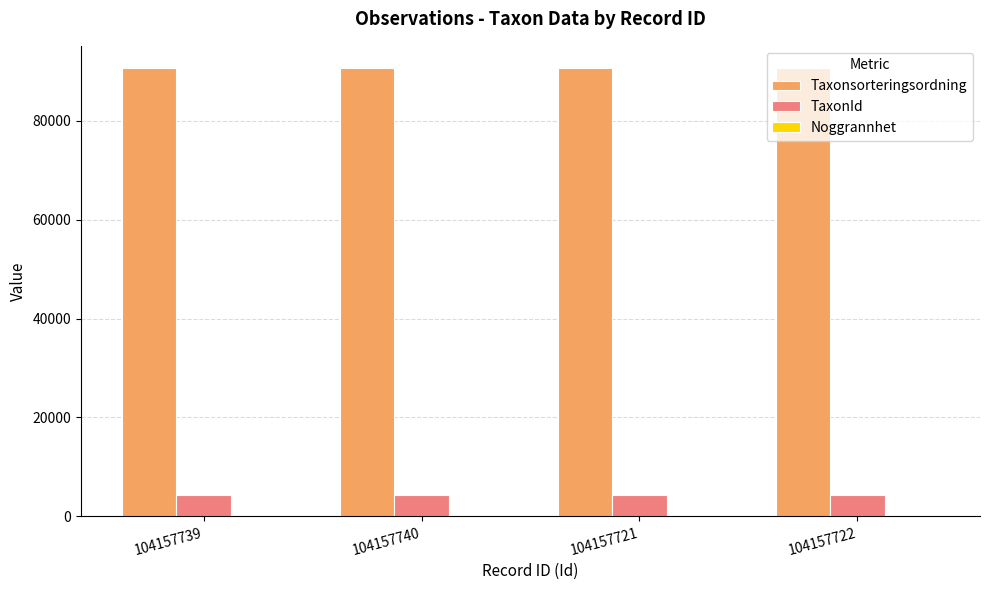

The value of Taxonsorteringsordning at 104157722 is 59498. True or false?

False